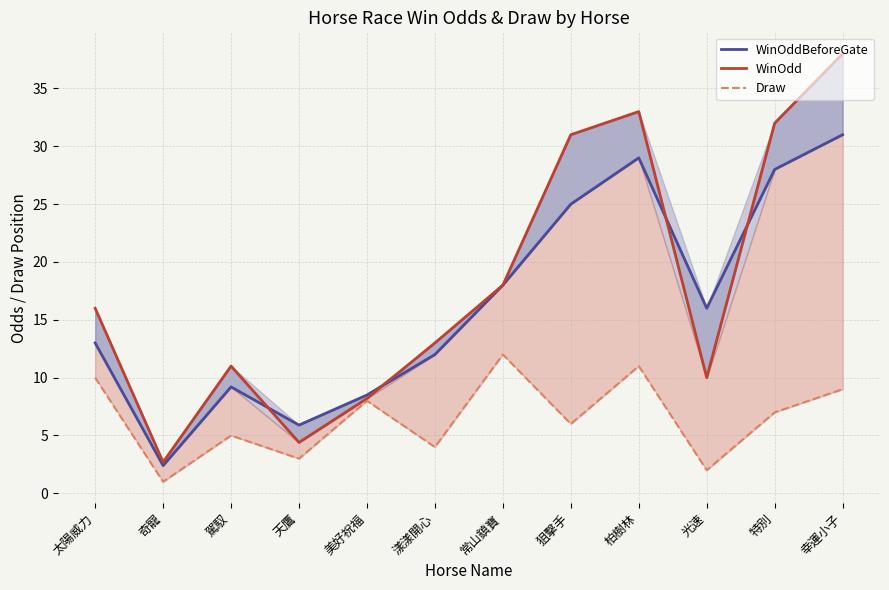

Between 太陽威力 and 特別, which series saw the biggest shift?

WinOdd